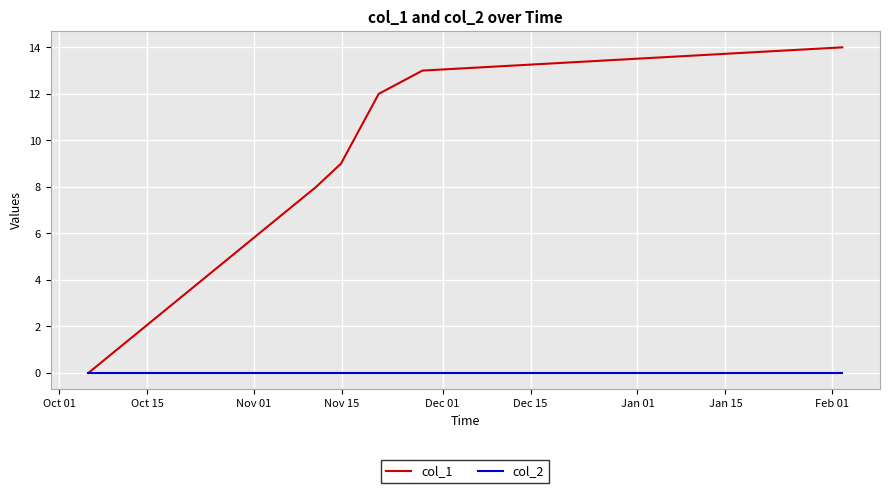

What is the maximum value shown in the chart?

14